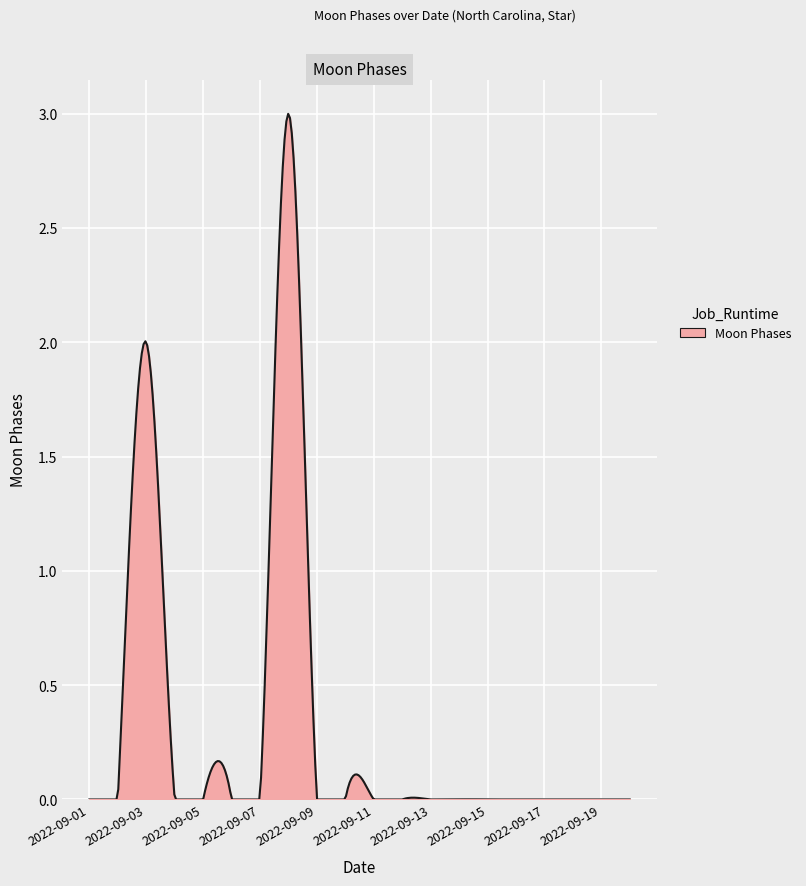

Is this an area chart (filled region under the line)?

Yes